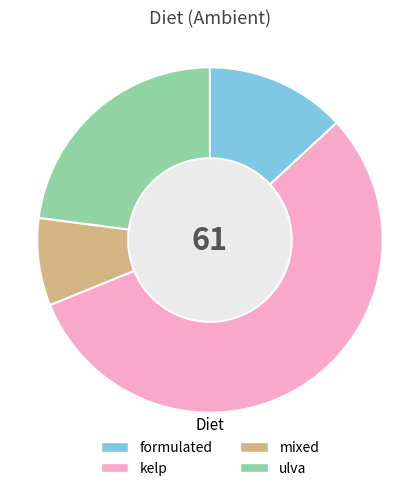

To the nearest percent, what is the difference between the ulva and mixed slice percentages?

15%